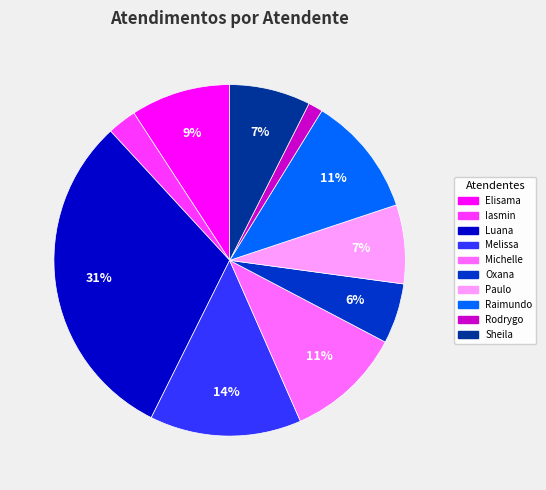

The Sheila slice represents 14% of the pie. True or false?

False